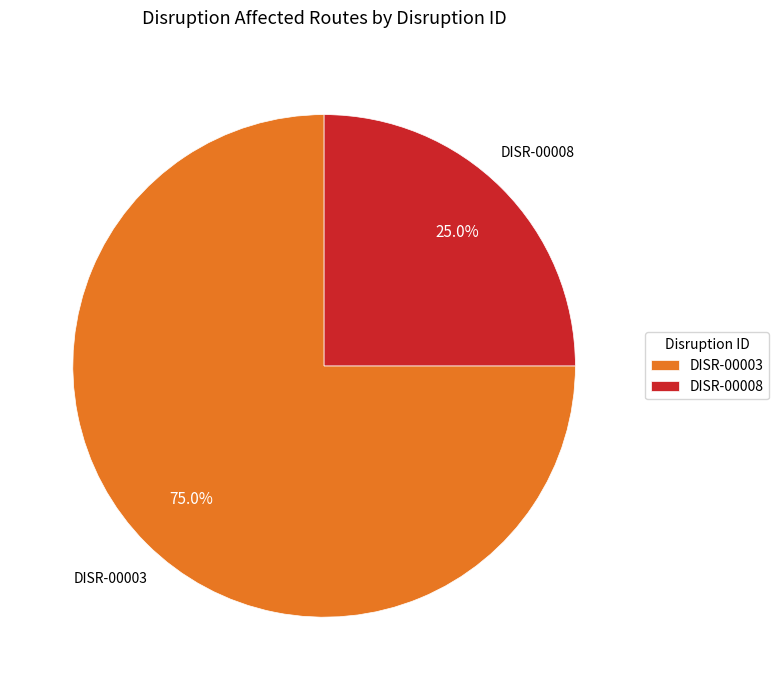

Does DISR-00008 account for over 50% of the chart?

No